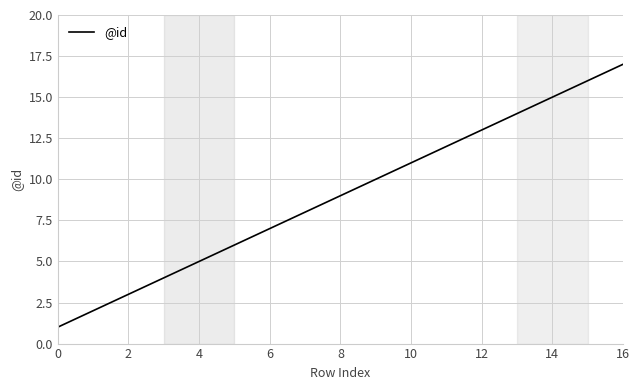

What is the greatest value displayed?

17